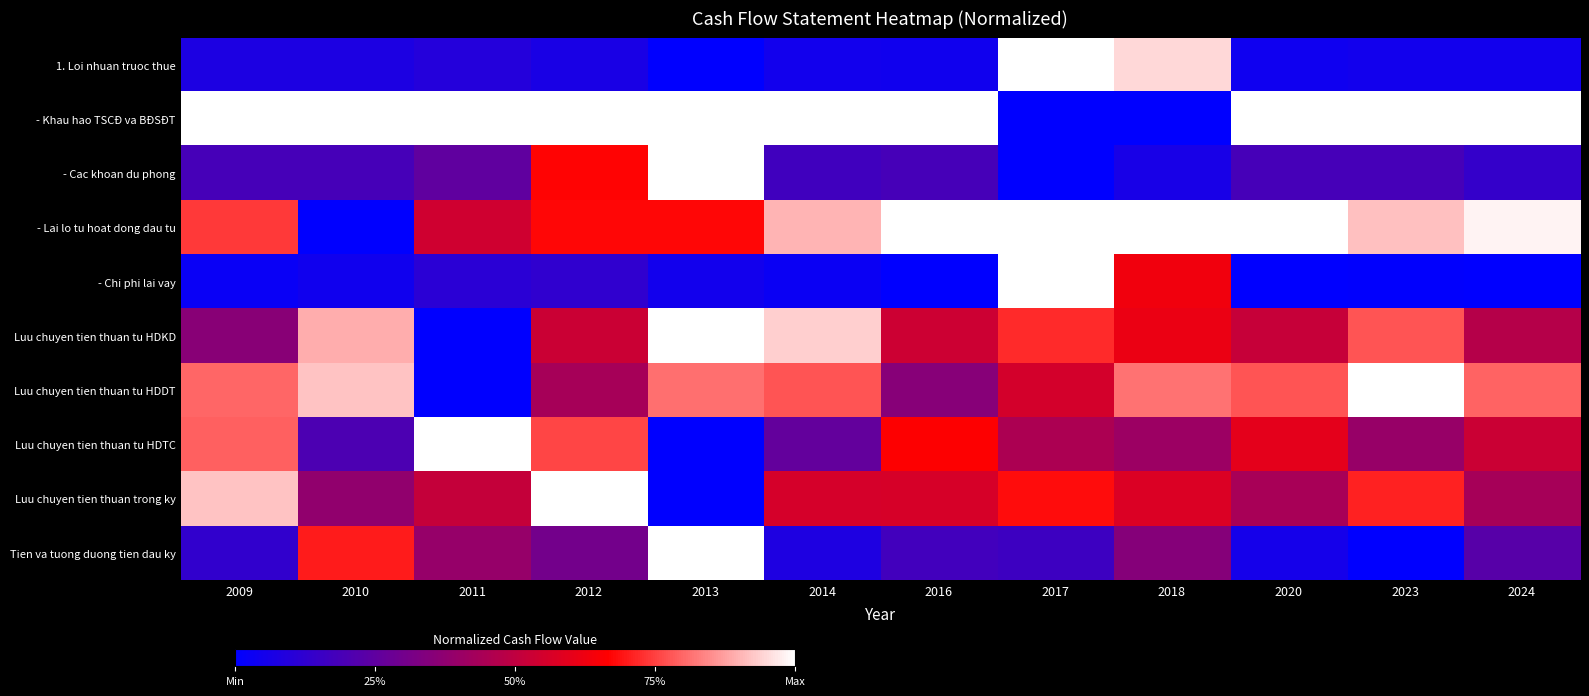

What is the total value across all series at 2014?

4.8